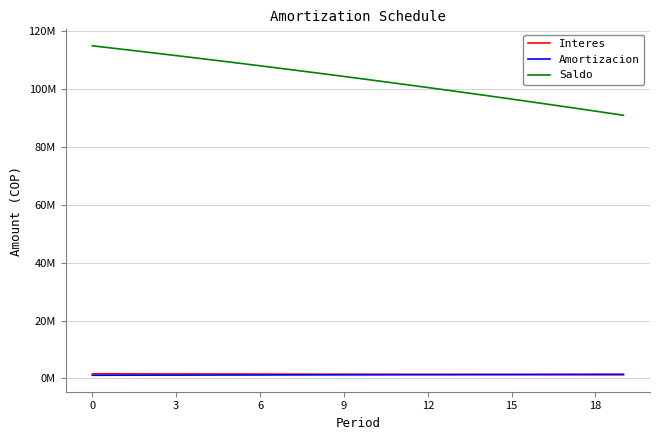

What are all the series names shown in the legend?

Interes, Amortizacion, Saldo